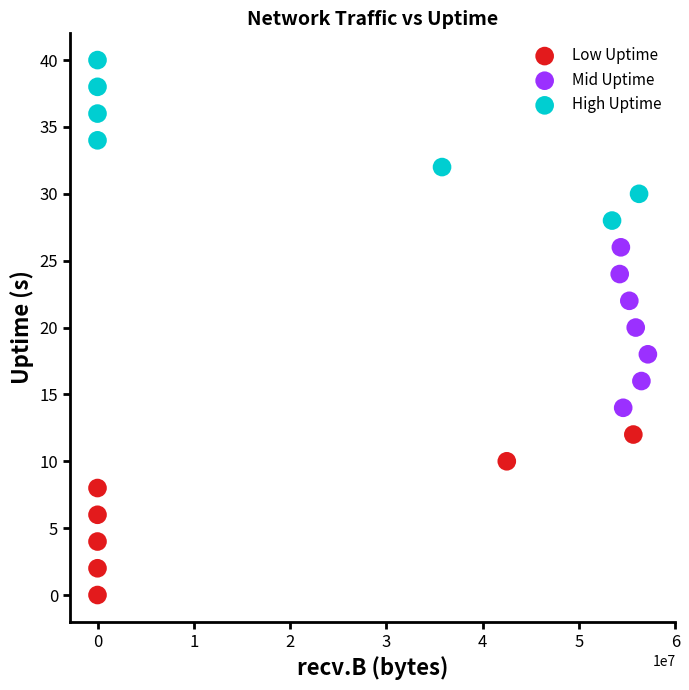

Which series reaches the maximum Y coordinate?

High Uptime